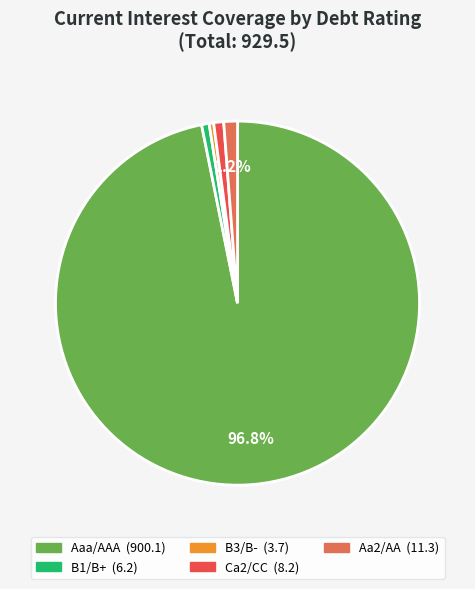

How many slices are in this pie chart?

5